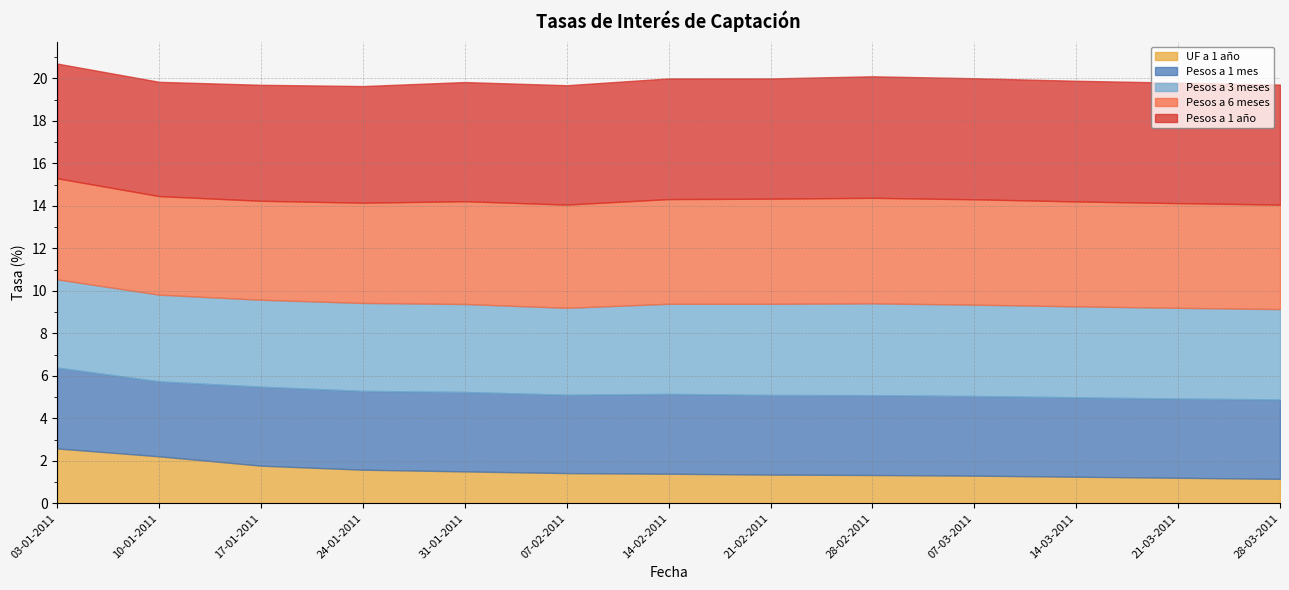

Where is Pesos a 6 meses nearest to the value 5?

28-02-2011